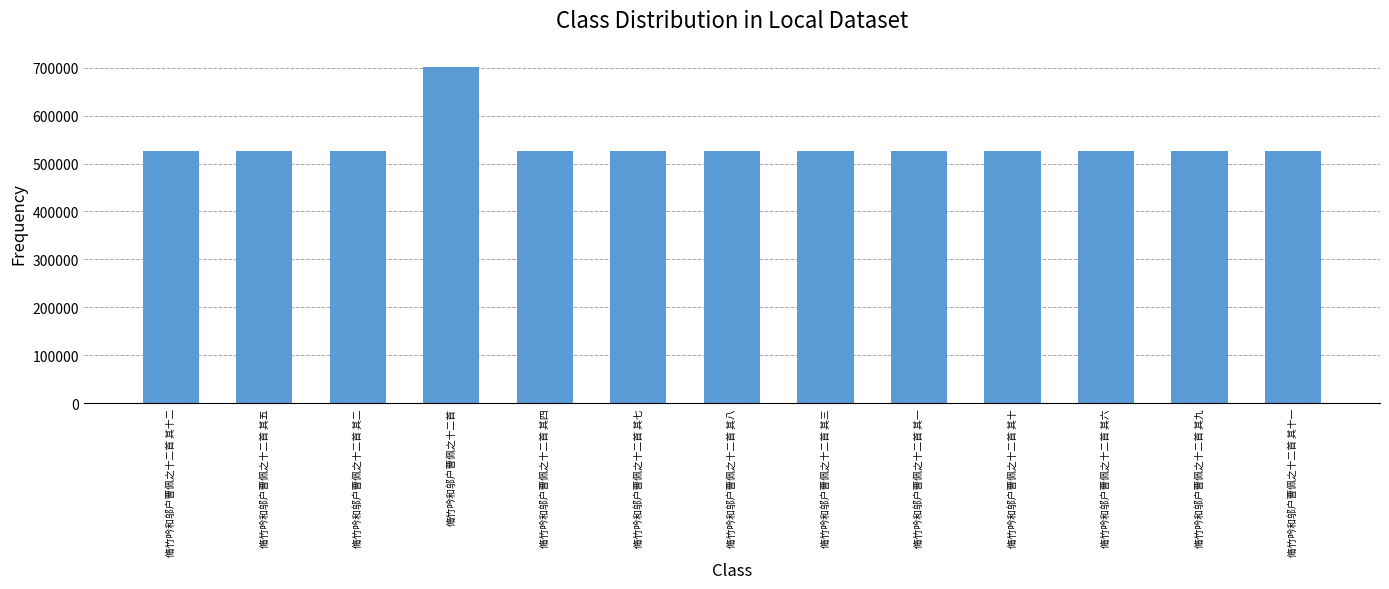

What is the ratio of the value at 脩竹吟和邬户曹佩之十二首 其十一 to the value at 脩竹吟和邬户曹佩之十二首 其一?

1.0